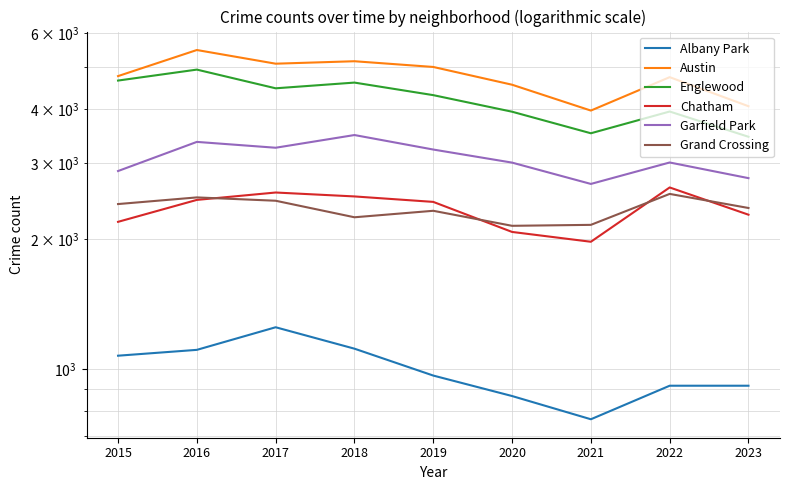

Rank the series at 2022 from highest to lowest value.

Austin, Englewood, Garfield Park, Chatham, Grand Crossing, Albany Park